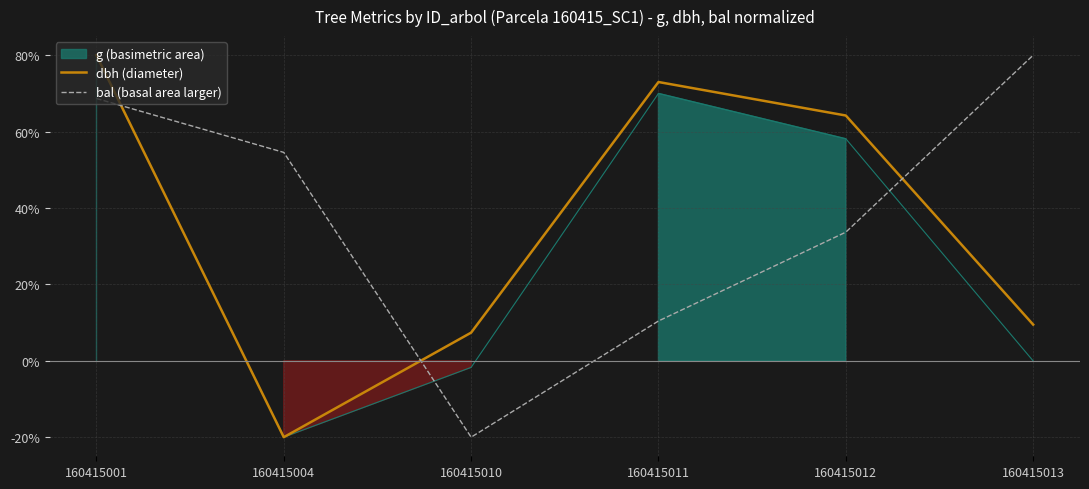

At which label is dbh (diameter) closest to 30?

160415013